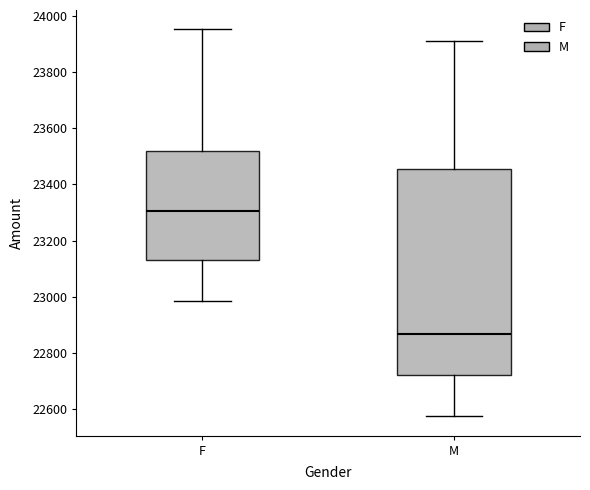

Where is the lower edge of the box for F on the y-axis? The values are not printed on the chart, so give them approximately, as read against the axis.

23140